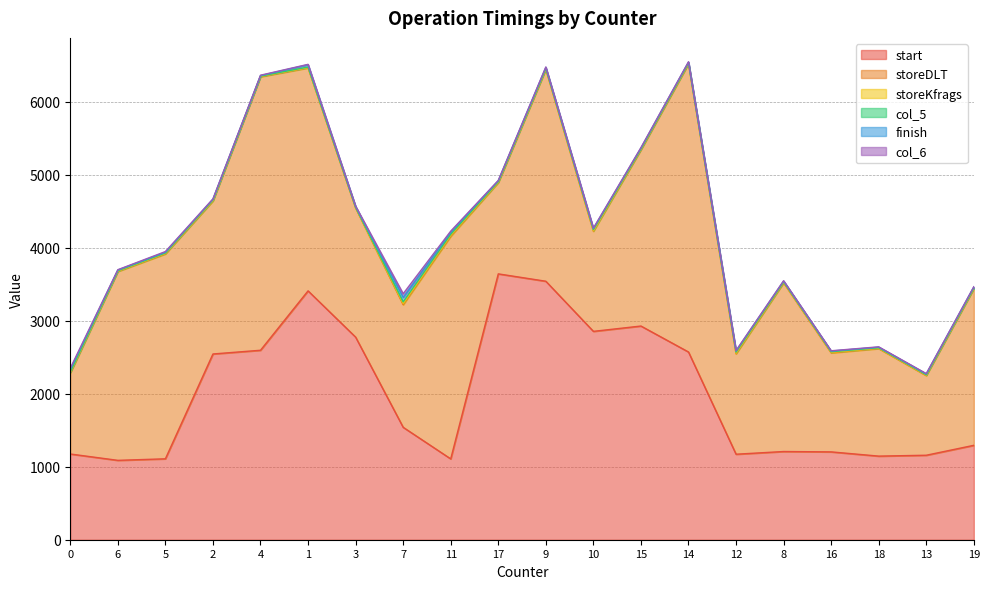

Where is the first local minimum for storeKfrags?

6